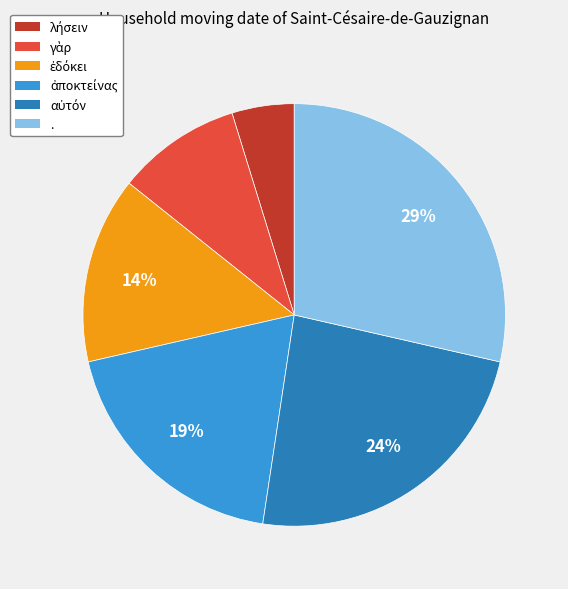

Which slice is the largest?

.